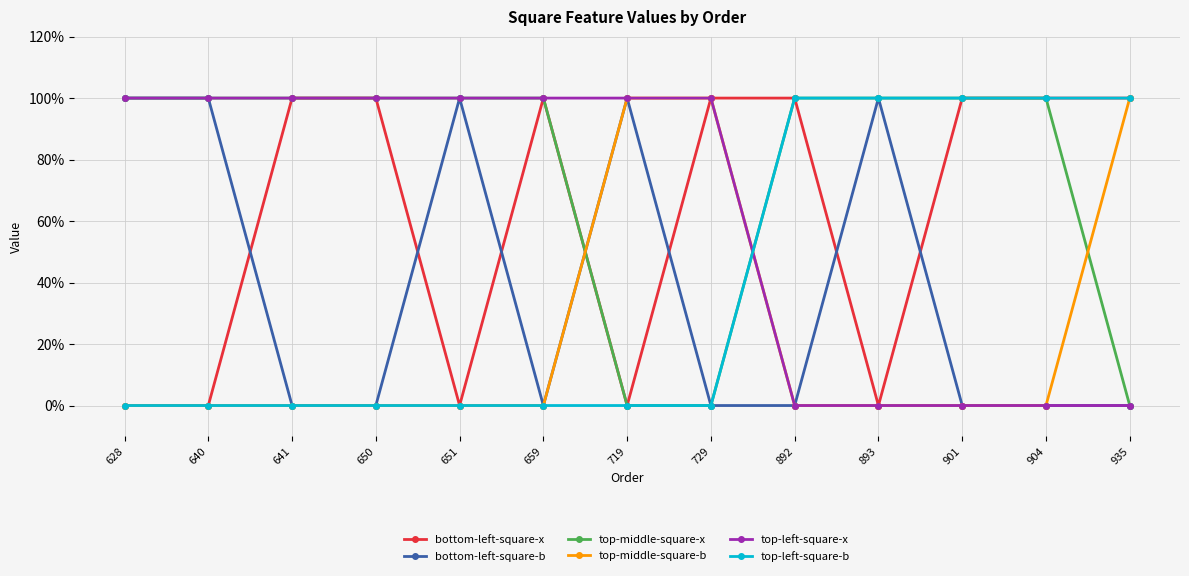

Is this an area chart (filled region under the line)?

No